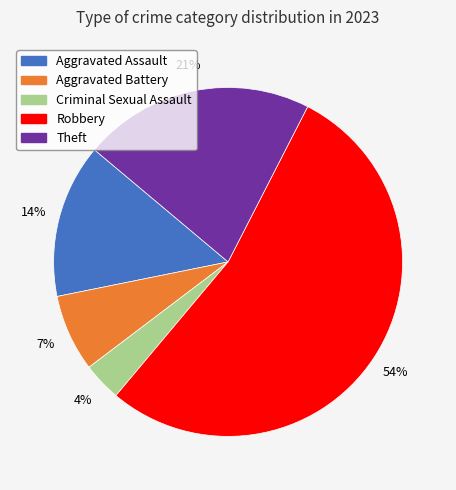

To the nearest percent, what is the combined percentage of Aggravated Assault and Robbery?

68%